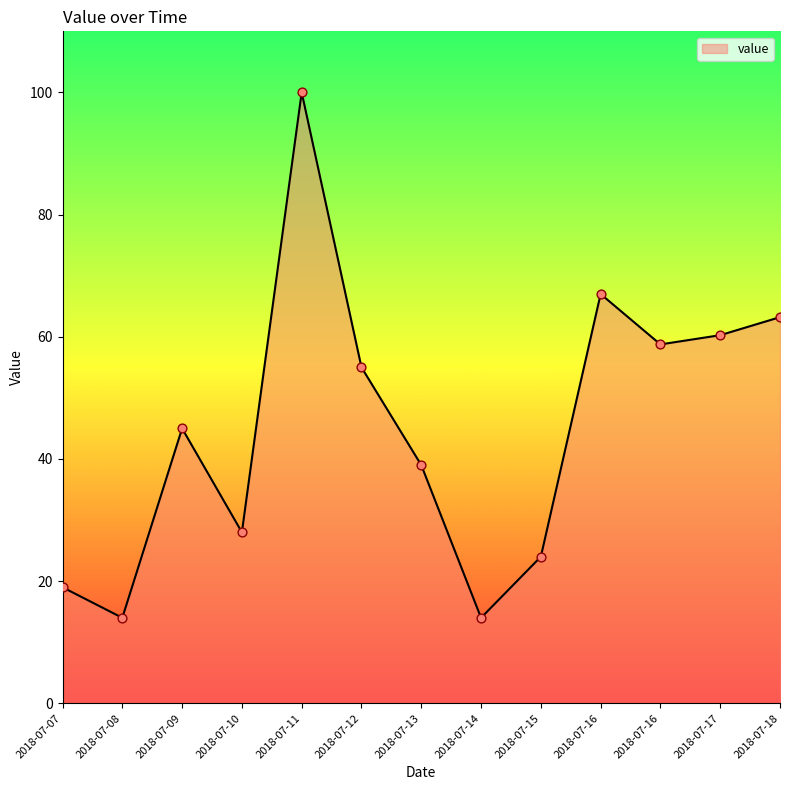

How many lines are shown in the chart?

1